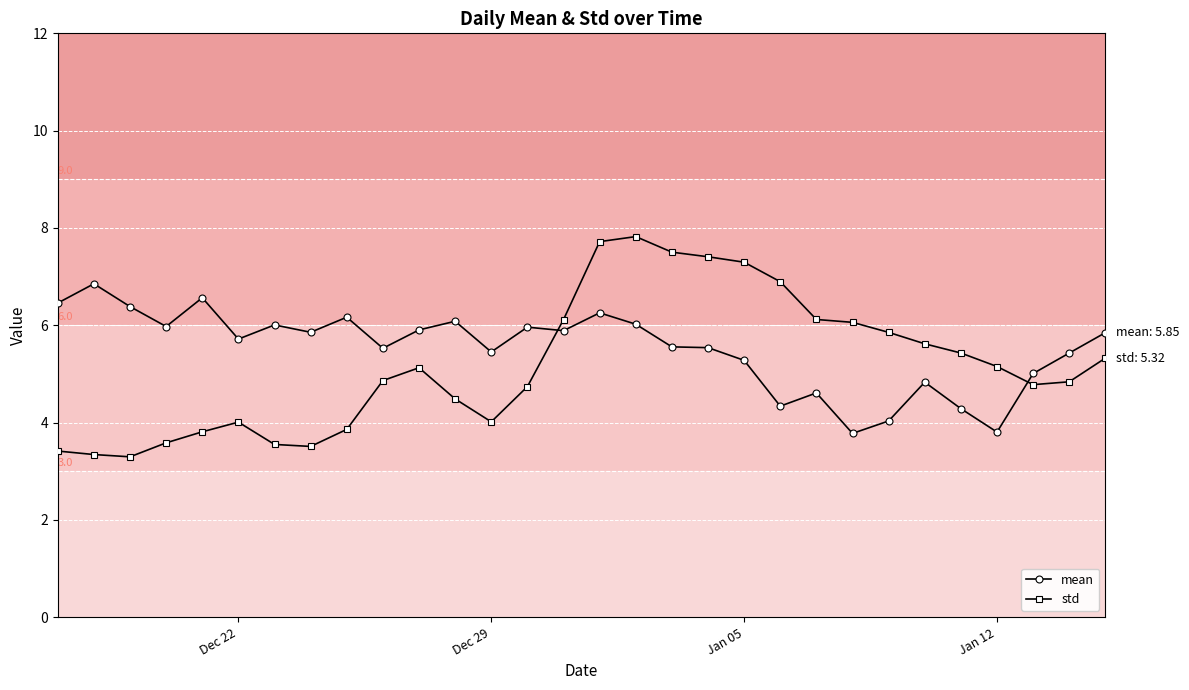

What is the sum of all mean values?

165.4